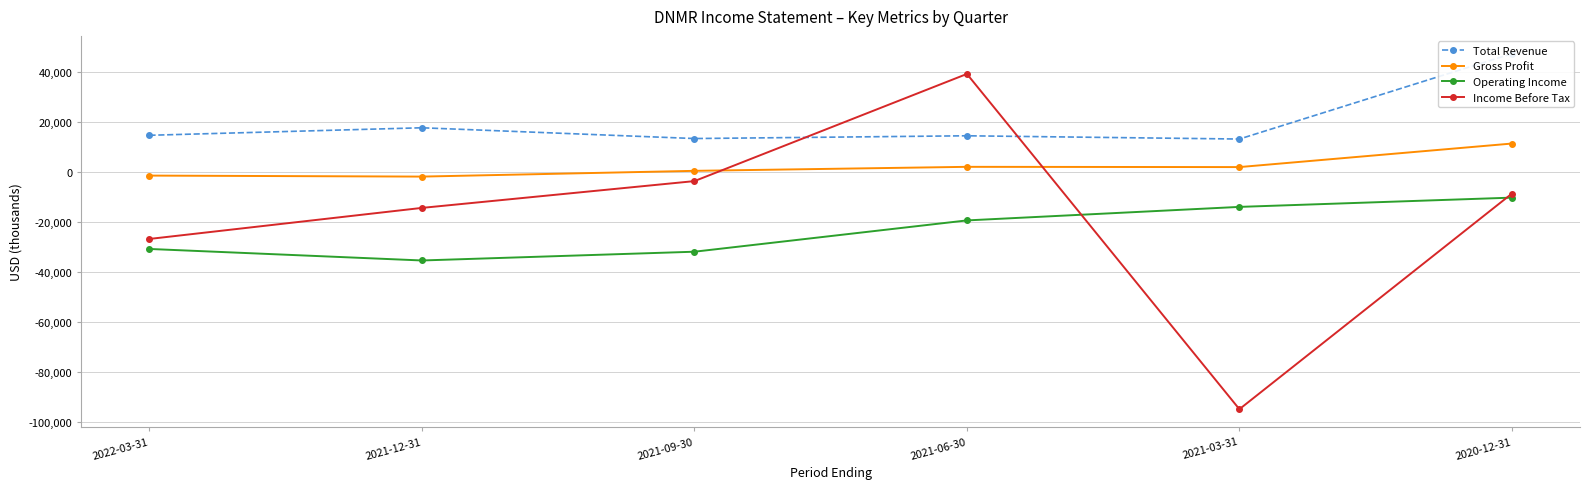

True or false: Gross Profit and Operating Income cross at least once.

False